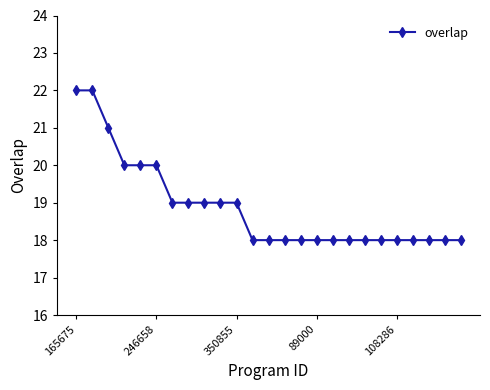

Reading left to right, extract all data points from this chart.

22	22	21	20	20	20	19	19	19	19	19	18	18	18	18	18	18	18	18	18	18	18	18	18	18